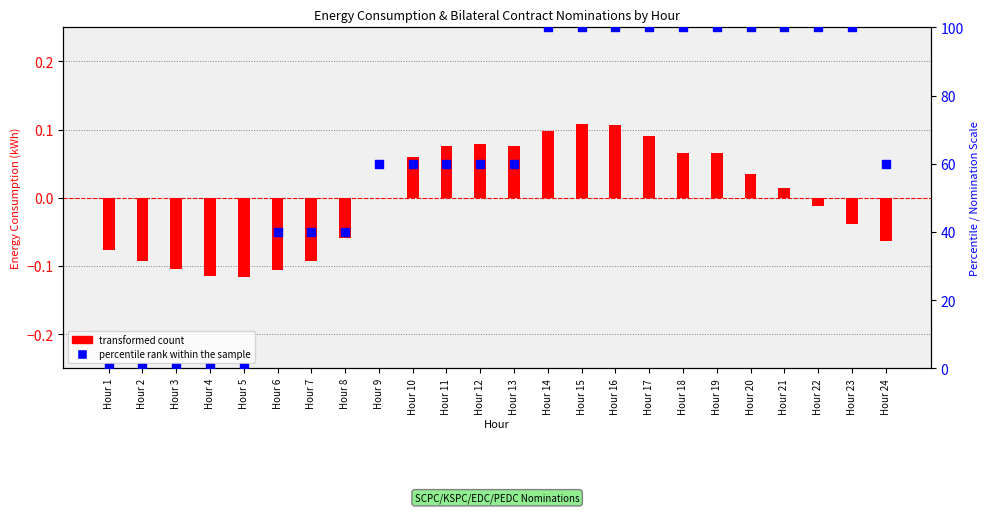

At how many categories does at least one series exceed 5?

19